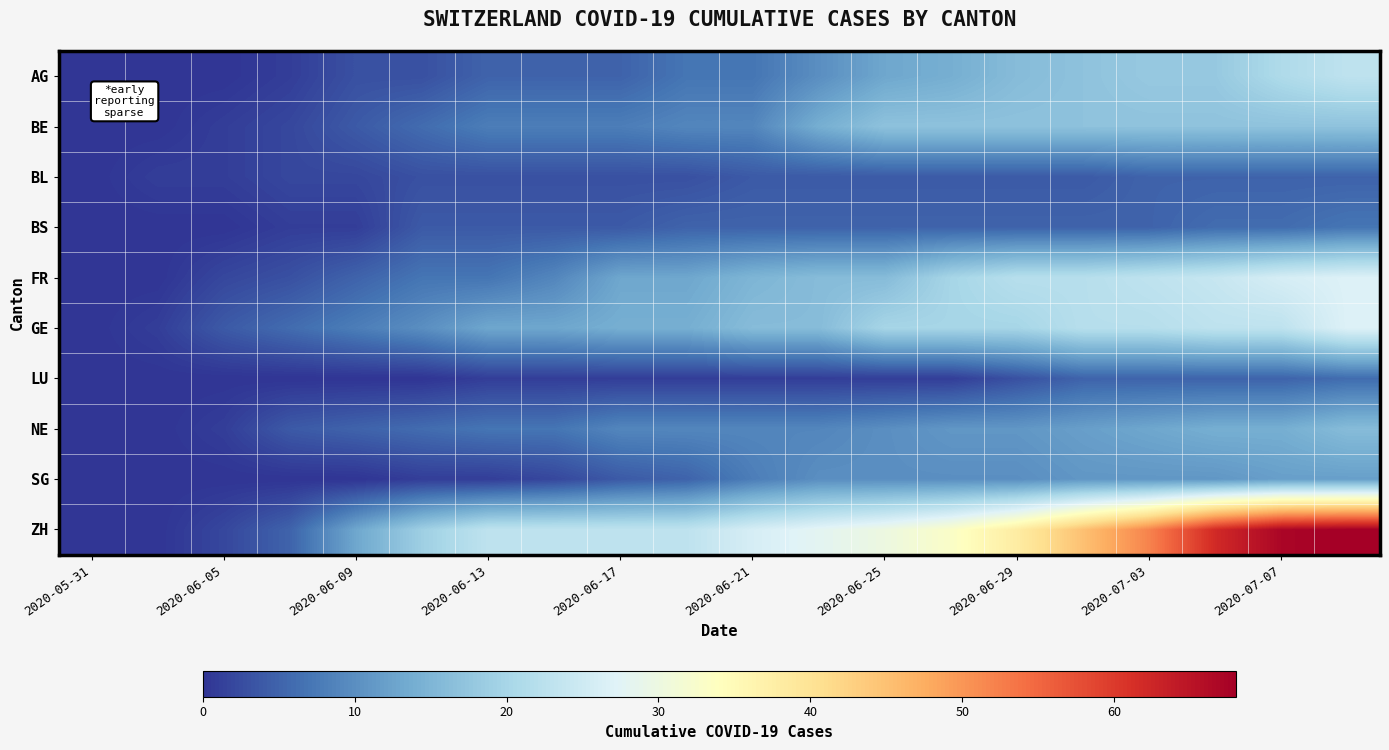

At how many categories does at least one series exceed 44?

5